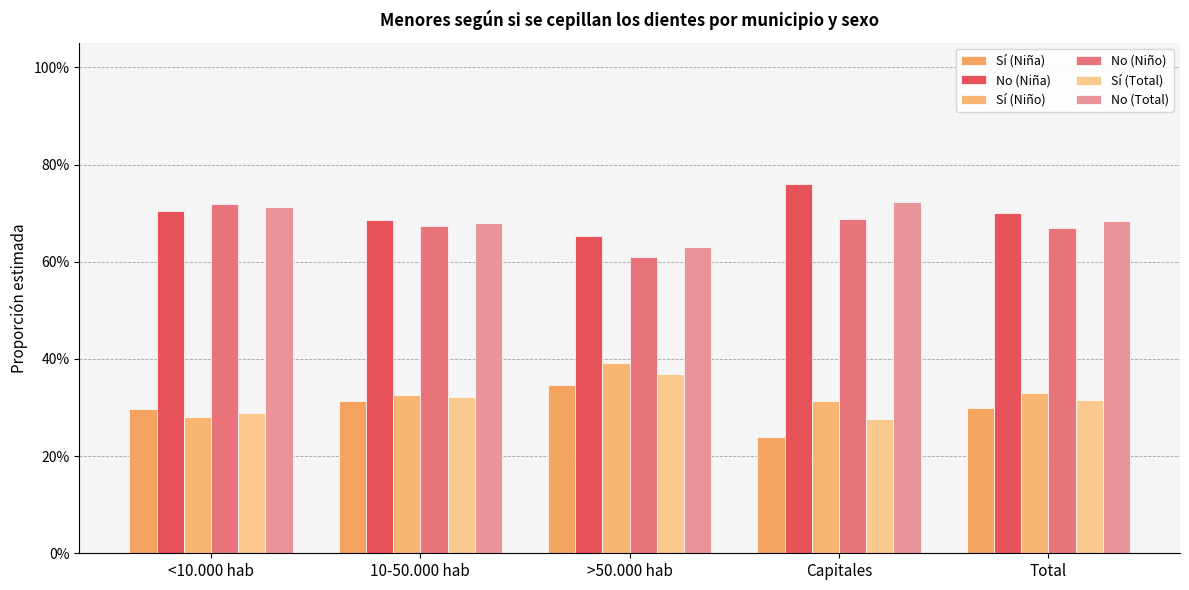

What is the average value of the Sí (Niña) series?

0.3